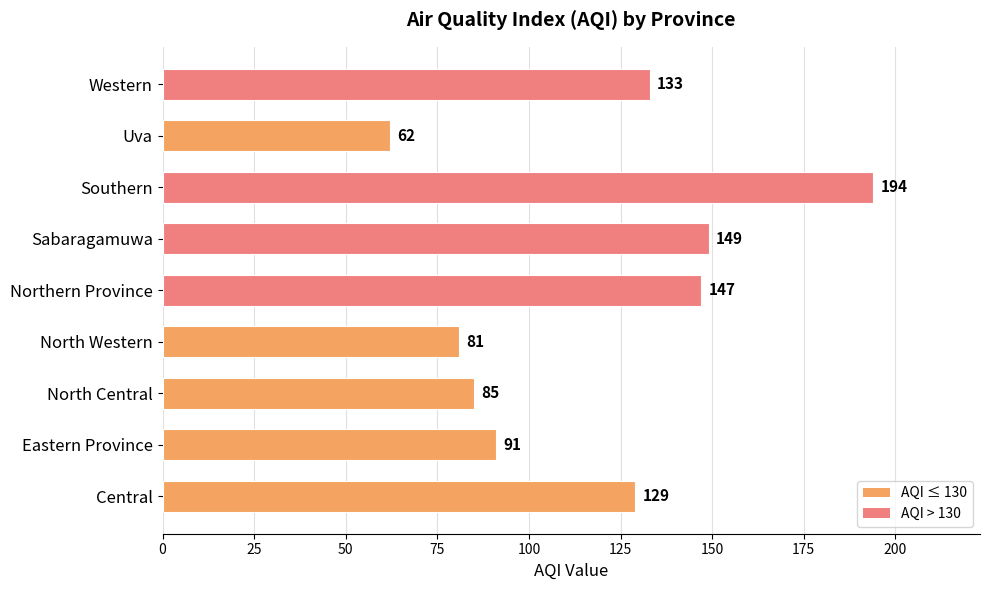

What is the maximum value shown in the chart?

194